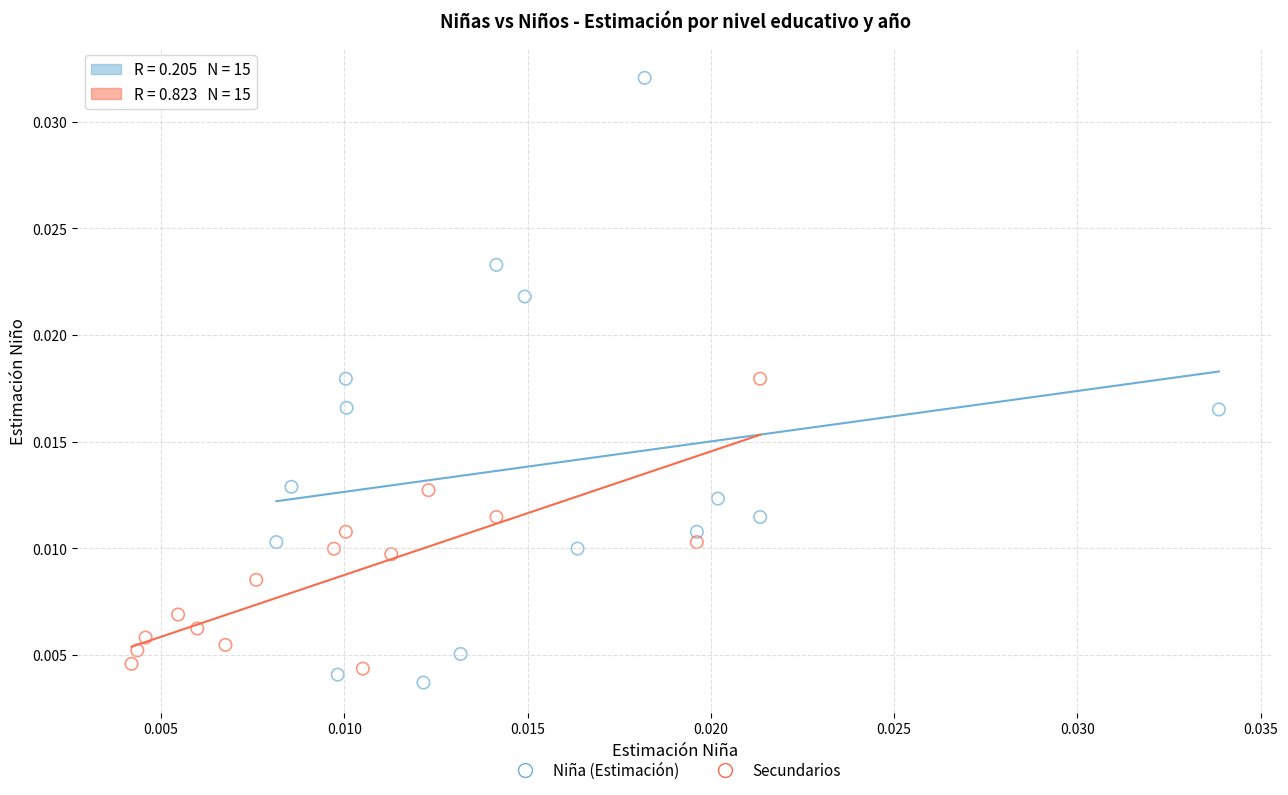

Which series has the largest Y range (max minus min)?

Niña (Estimación)